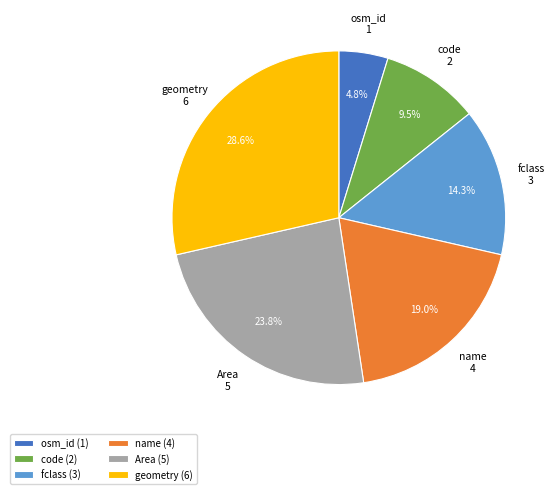

Do Area and code together represent more than half of the pie?

No